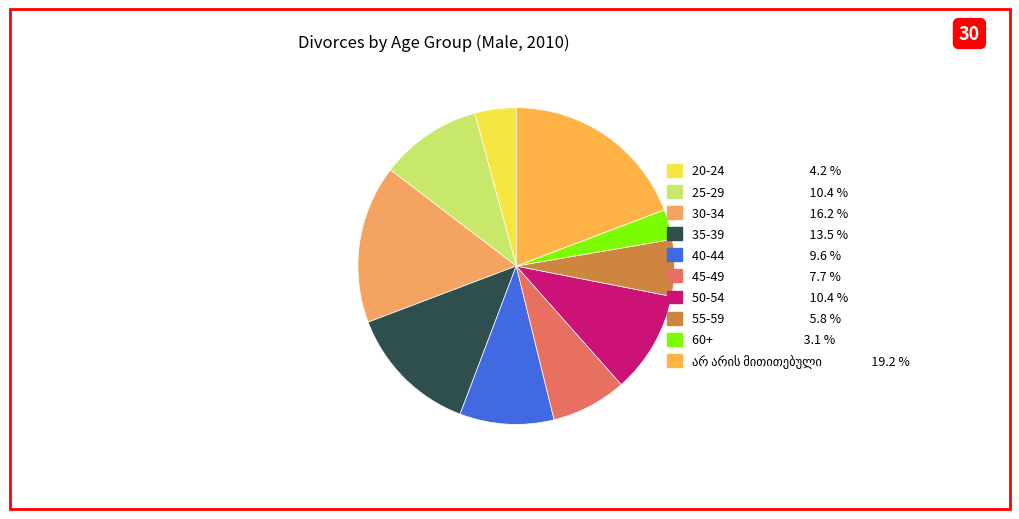

How many segments does this pie chart have?

10